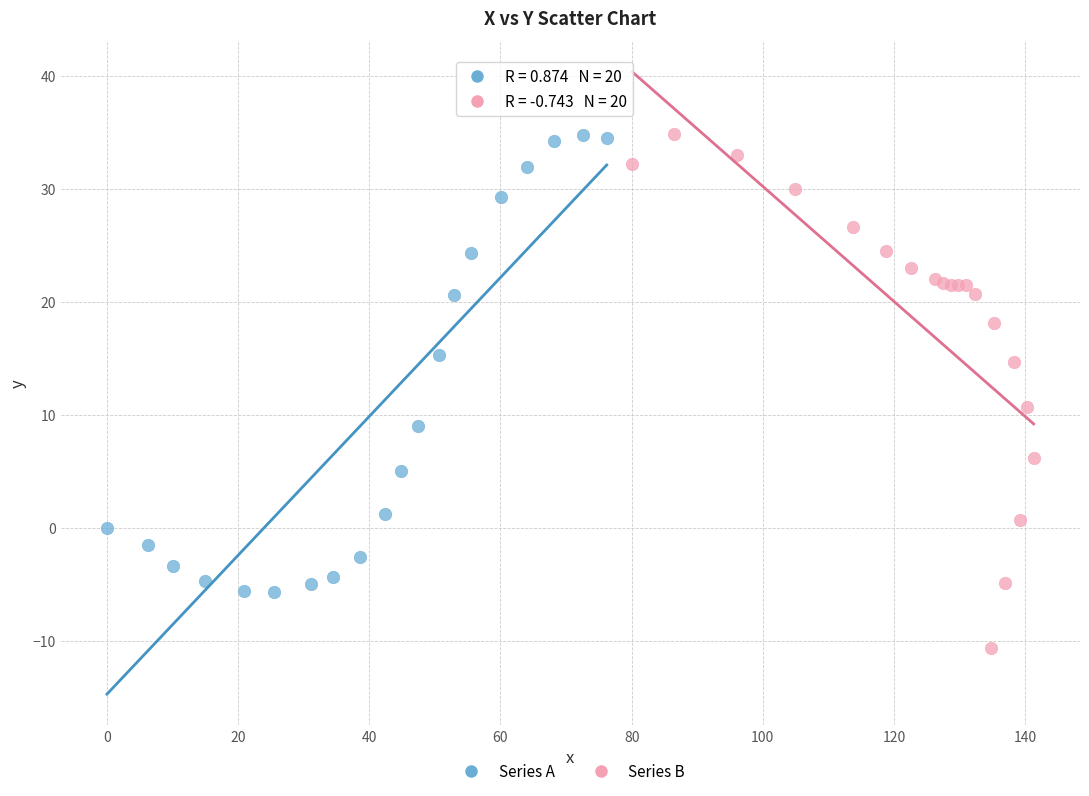

Which series contains the lowest Y value?

Series B